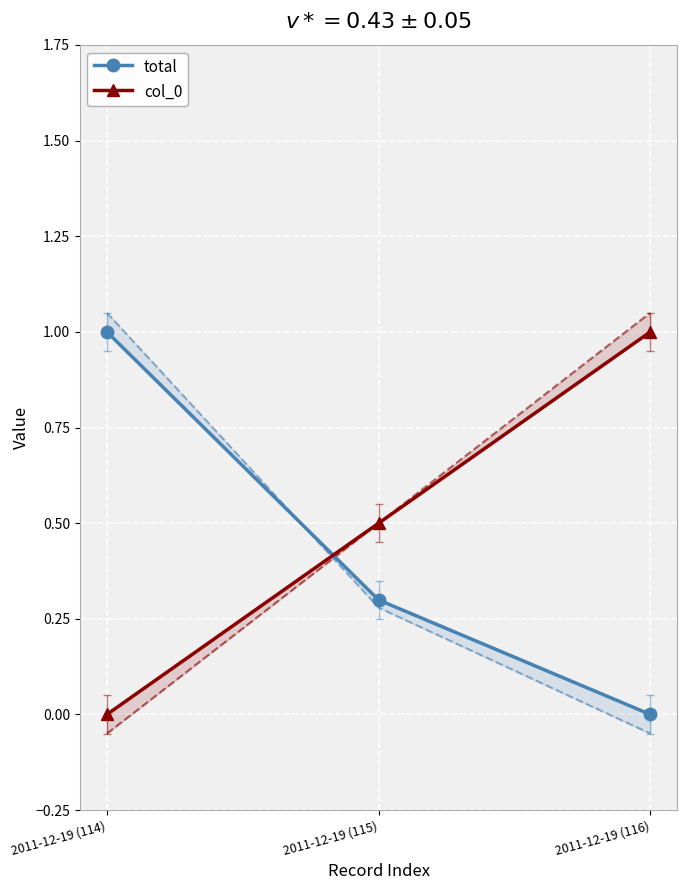

What position from the right is 2011-12-19 (114)?

3